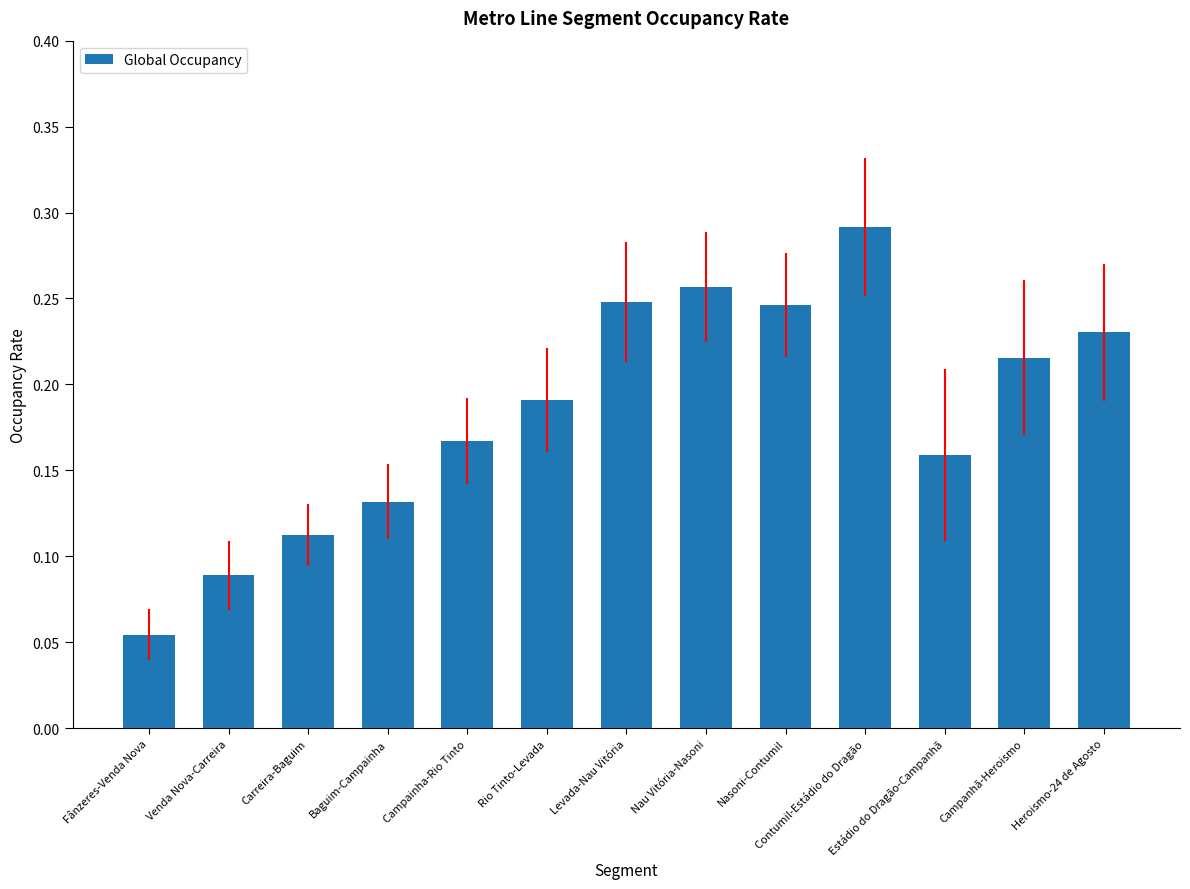

The chart shows a value of 0.1 at Campanhã-Heroismo. True or false?

False